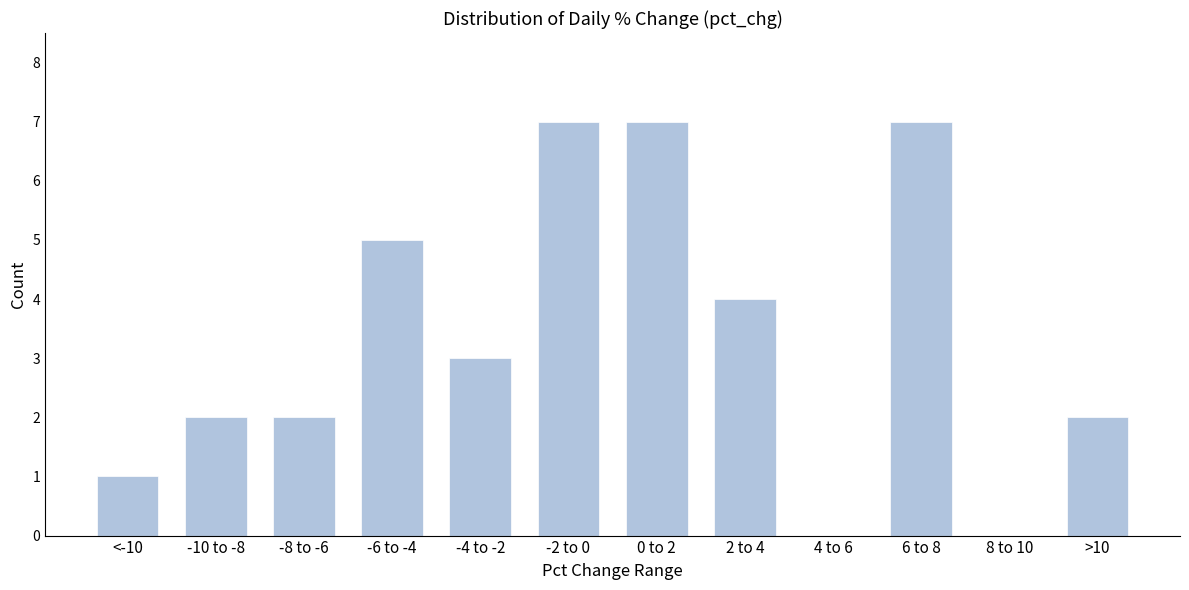

Reading left to right, list all the values displayed in this chart.

<-10=1	-10 to -8=2	-8 to -6=2	-6 to -4=5	-4 to -2=3	-2 to 0=7	0 to 2=7	2 to 4=4	4 to 6=0	6 to 8=7	8 to 10=0	>10=2